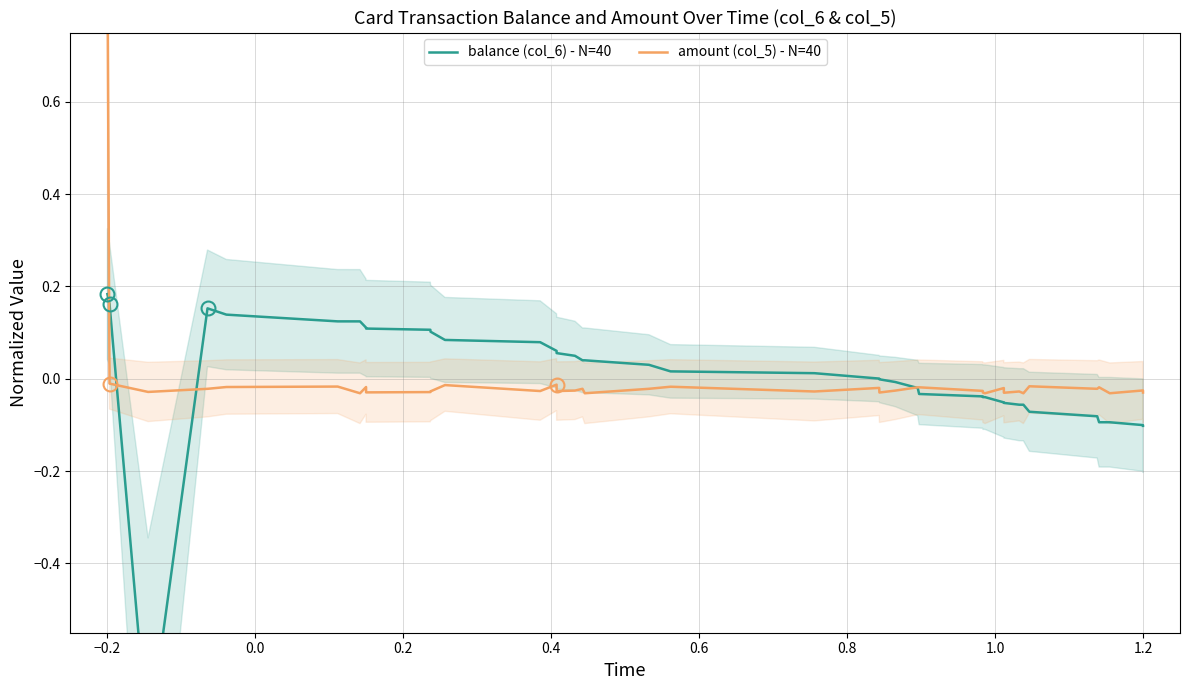

Which series has the largest total across all categories?

amount (col_5) - N=40